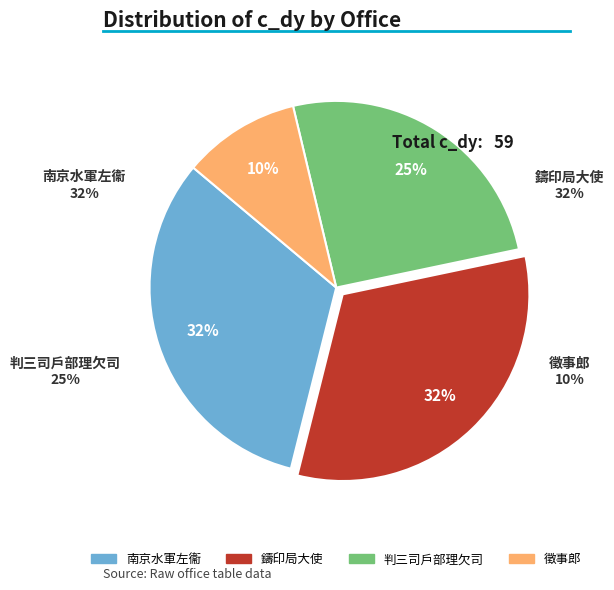

To the nearest percent, what percentage of the pie is 802051?

25%